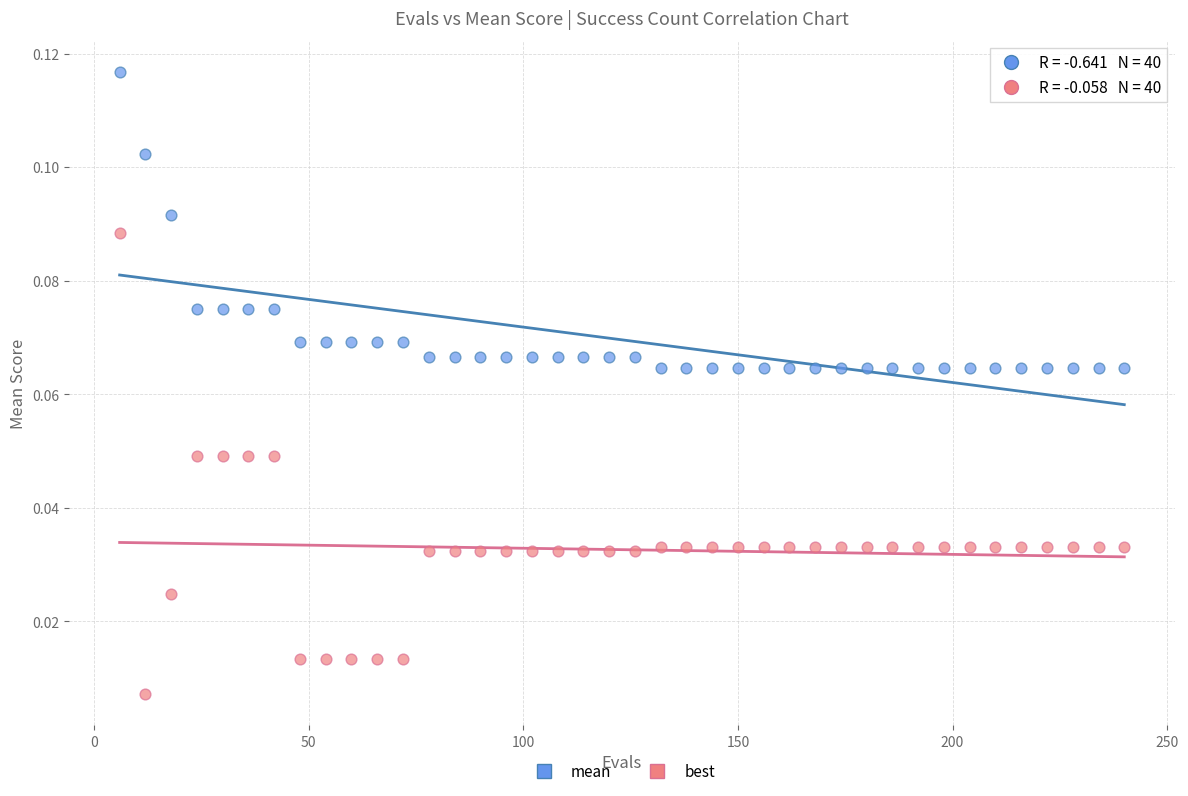

Which series reaches the maximum Y coordinate?

mean